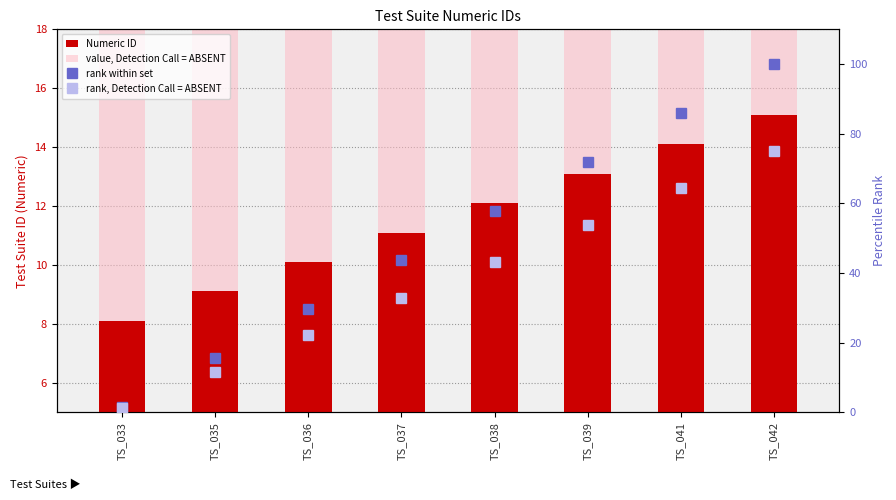

Reading right to left, extract all data points from this chart.

Numeric ID: 15.1	14.1	13.1	12.1	11.1	10.1	9.1	8.1
value, Detection Call = ABSENT: 12.0	12.0	12.0	12.0	12.0	12.0	12.0	12.0
rank within set: 100.0	85.9	71.8	57.7	43.7	29.6	15.5	1.4
rank, Detection Call = ABSENT: 75.0	64.4	53.8	43.3	32.8	22.2	11.6	1.0